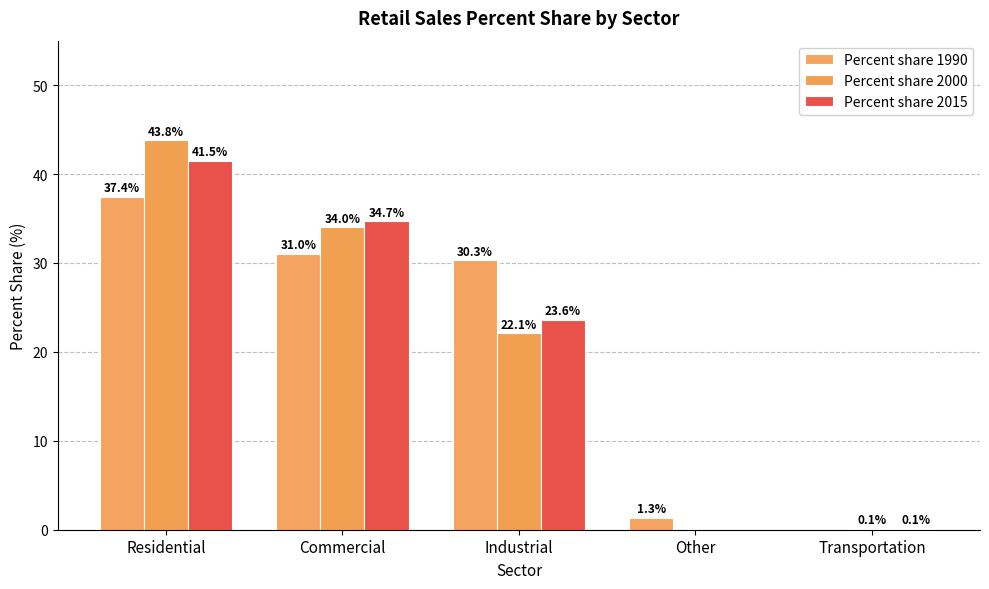

Does the chart contain stacked bars?

No